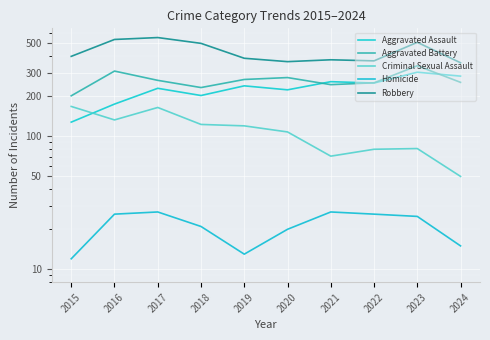

What is the difference between the maximum and minimum values in the Aggravated Battery series?

138